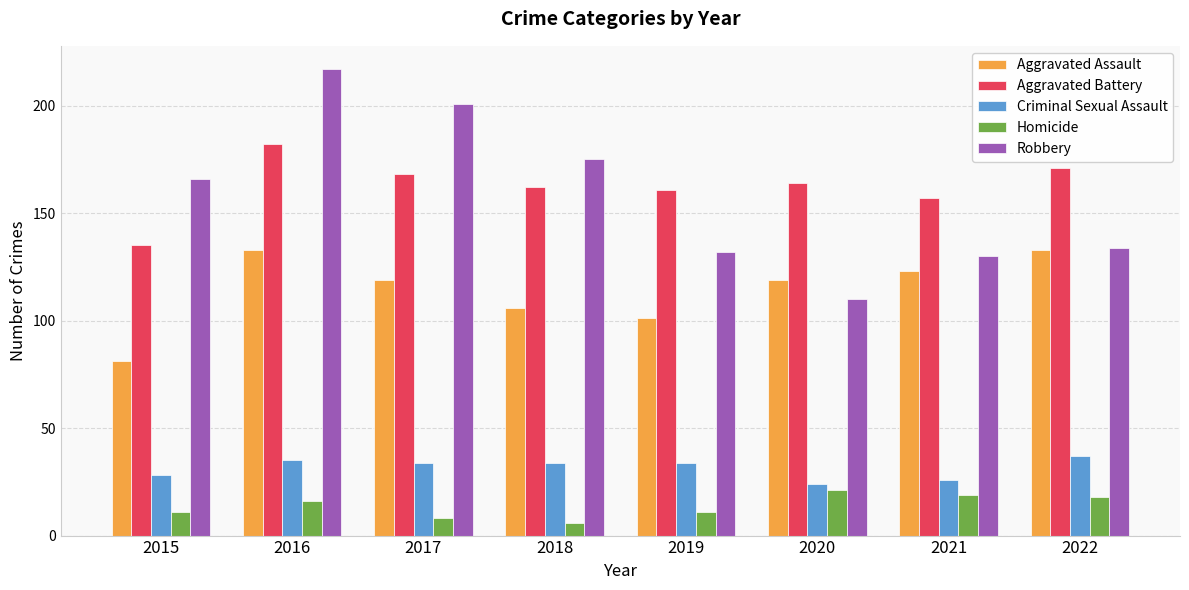

What are all the series names shown in the legend?

Aggravated Assault, Aggravated Battery, Criminal Sexual Assault, Homicide, Robbery